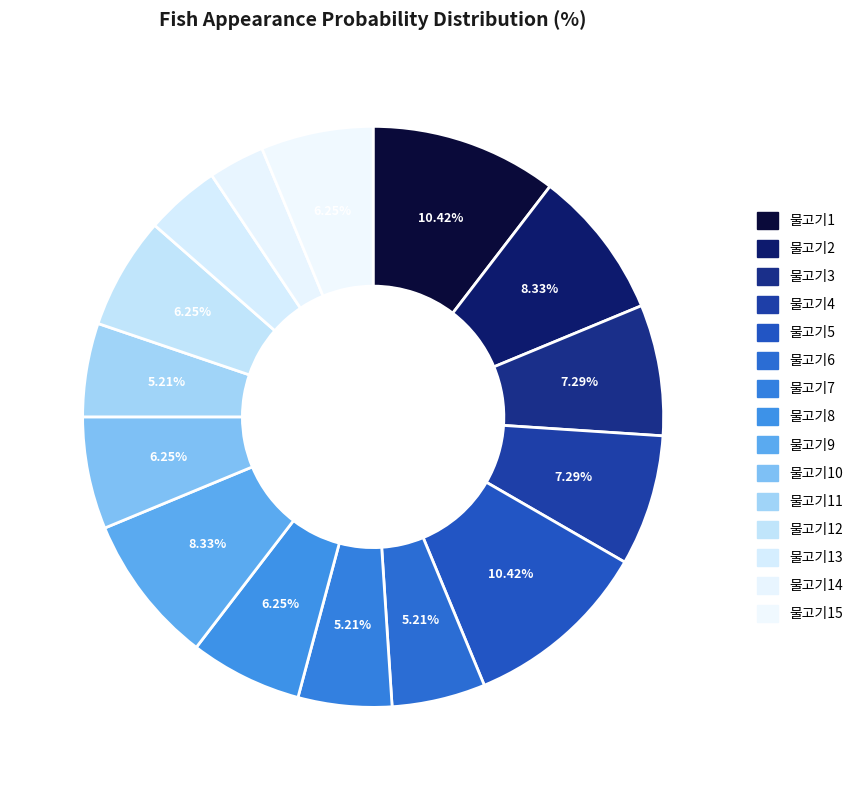

How many slices are in this pie chart?

15